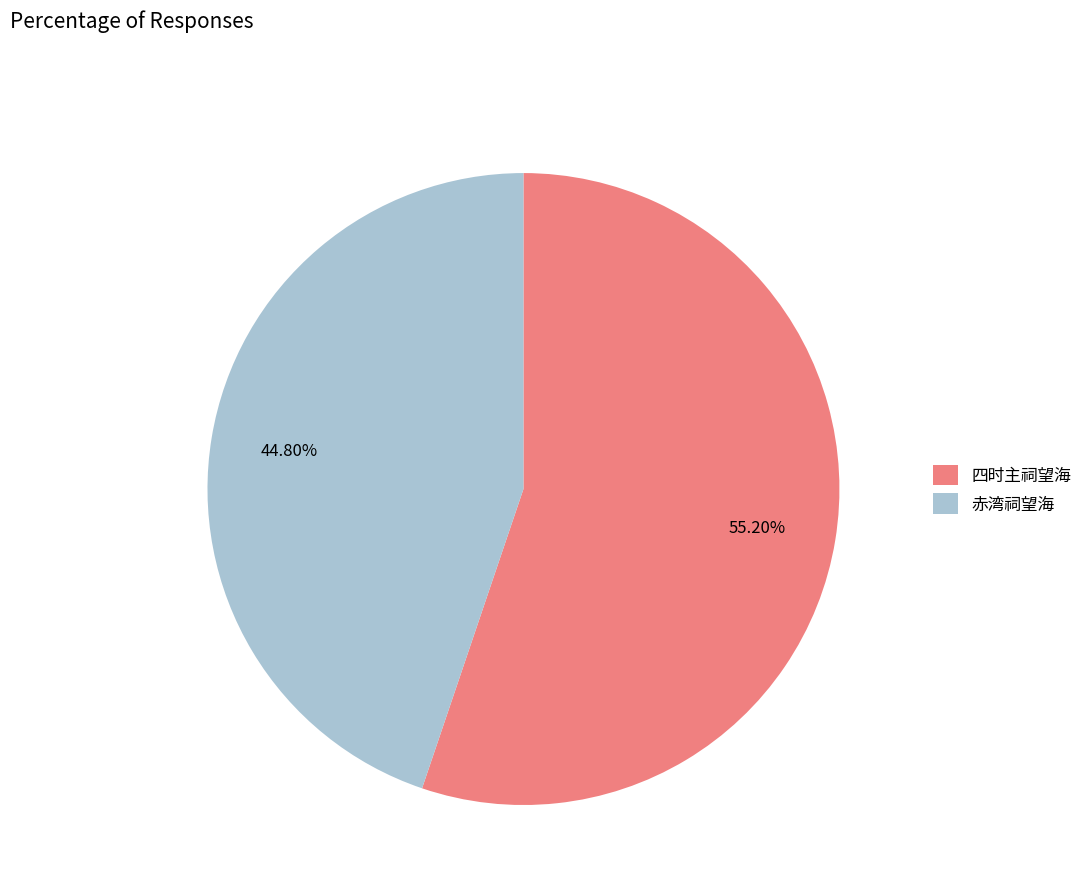

What is the total percentage of 四时主祠望海 and 赤湾祠望海?

100.0%